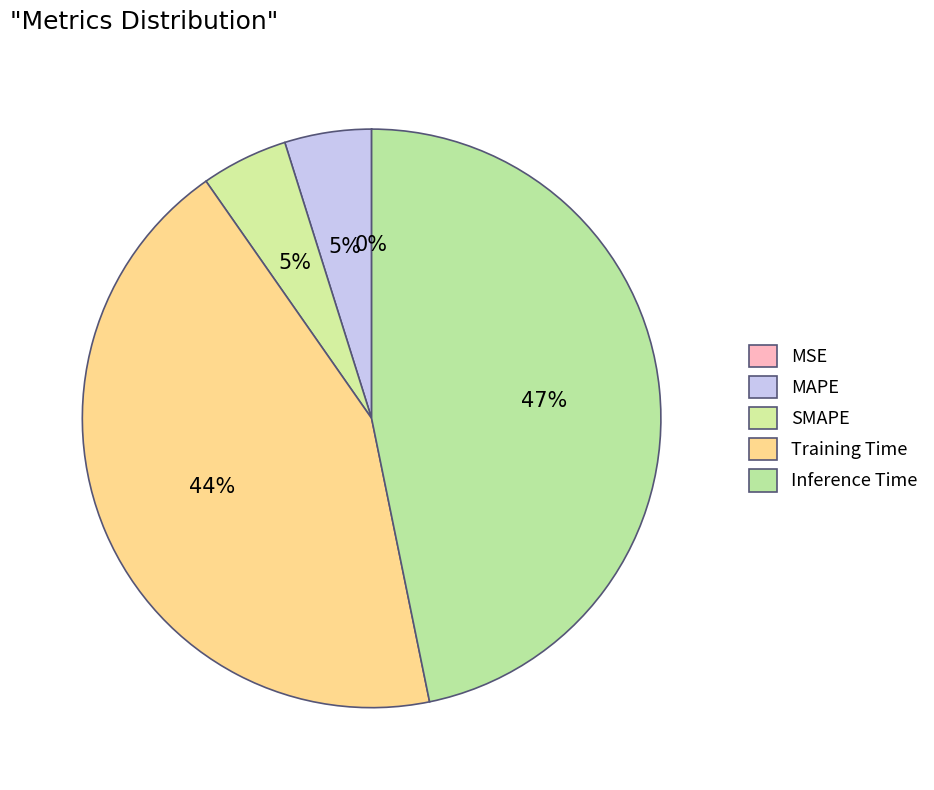

Between Inference Time and SMAPE, which is larger?

Inference Time